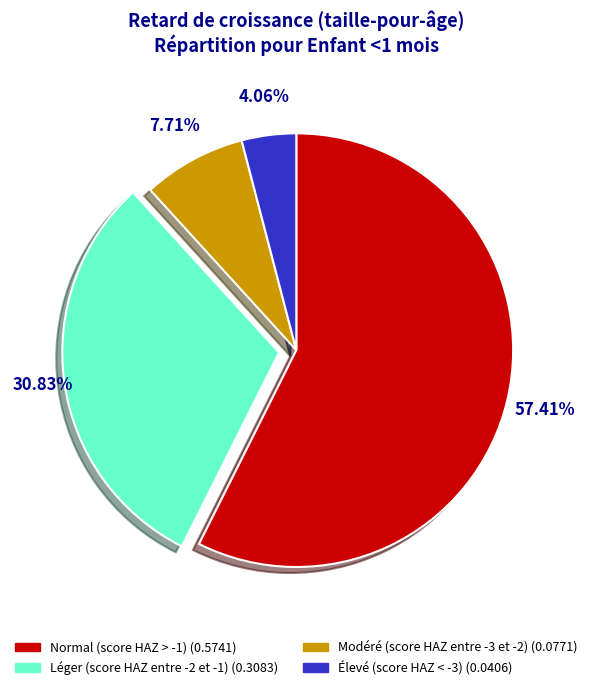

Combined, do Léger (score HAZ entre -2 et -1) and Normal (score HAZ > -1) account for over 50%?

Yes